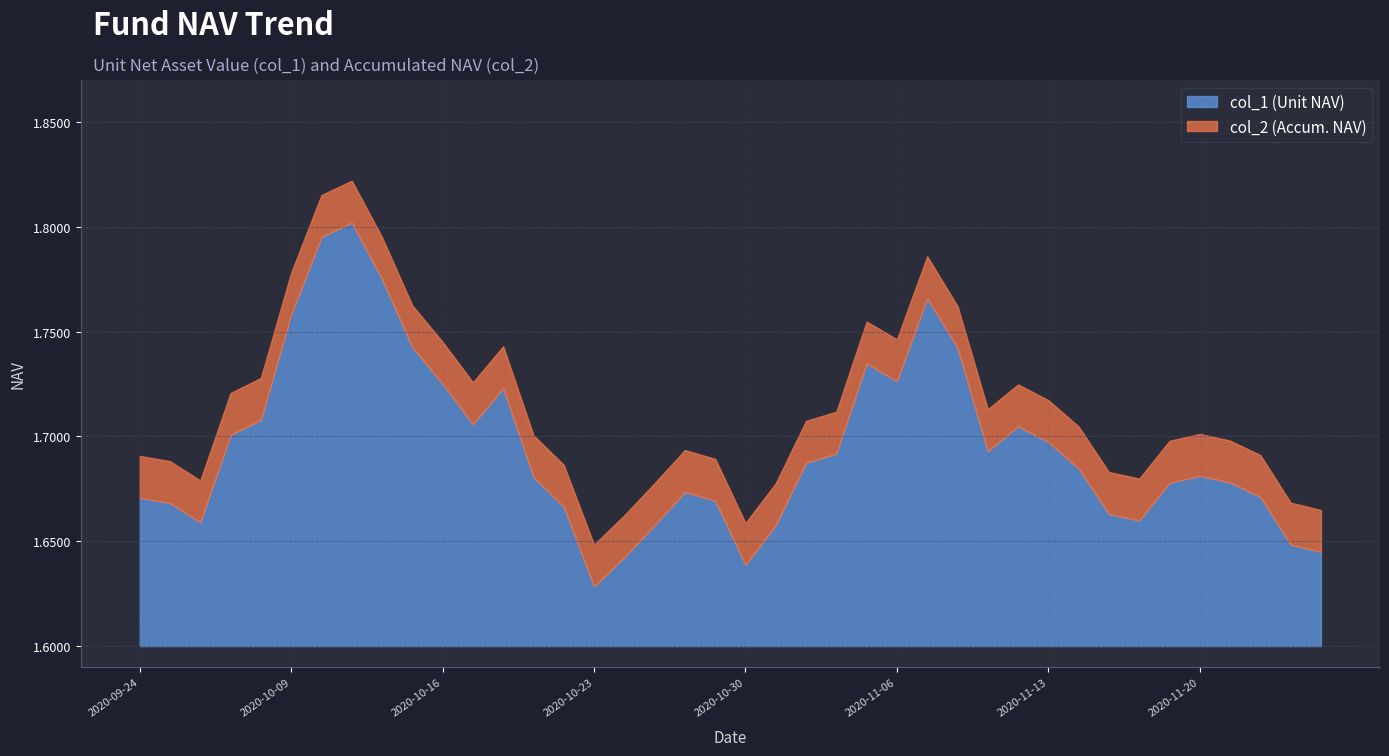

How many series are shown in this chart?

2